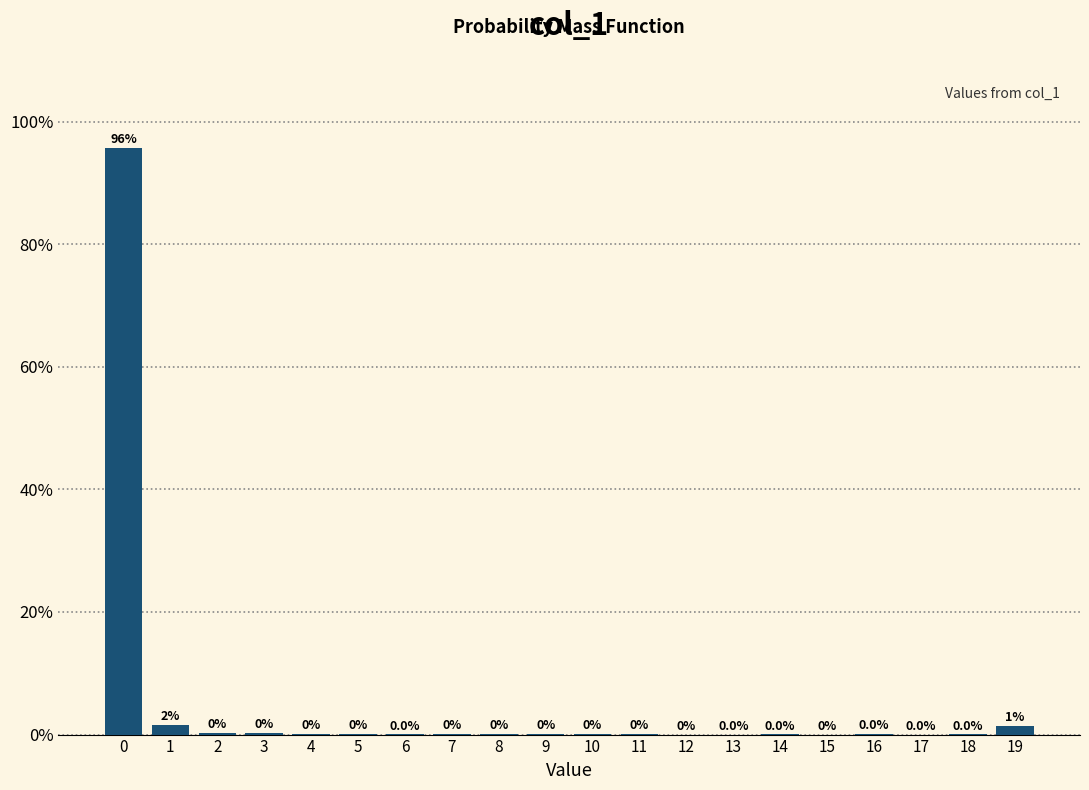

Is it true that the value at 16 is 0.0?

True